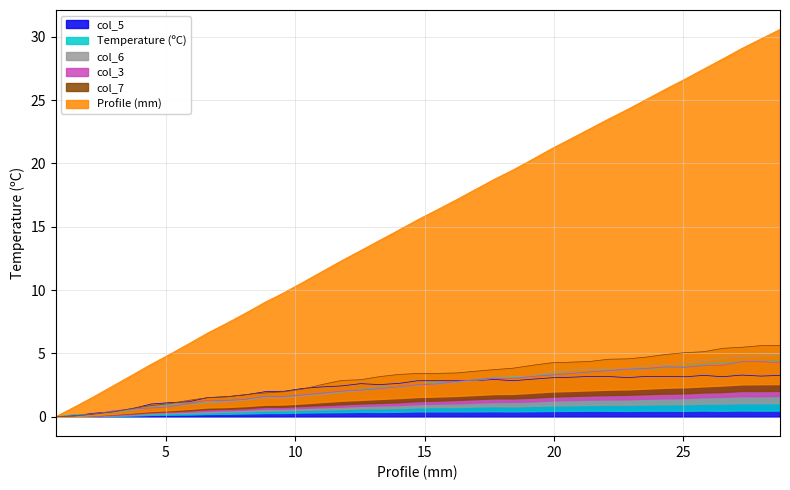

At 0.73667, list the series in order from largest to smallest.

col_6, Profile_mm, col_3, col_7, col_5, Temperature